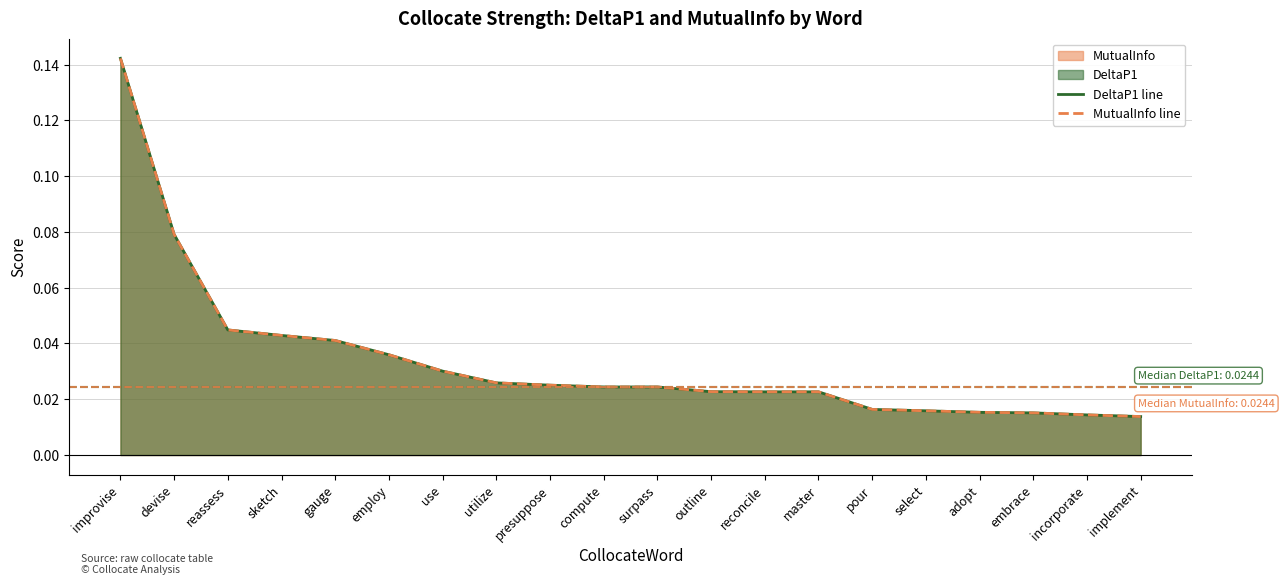

What is the label of the 7th point from the right?

master